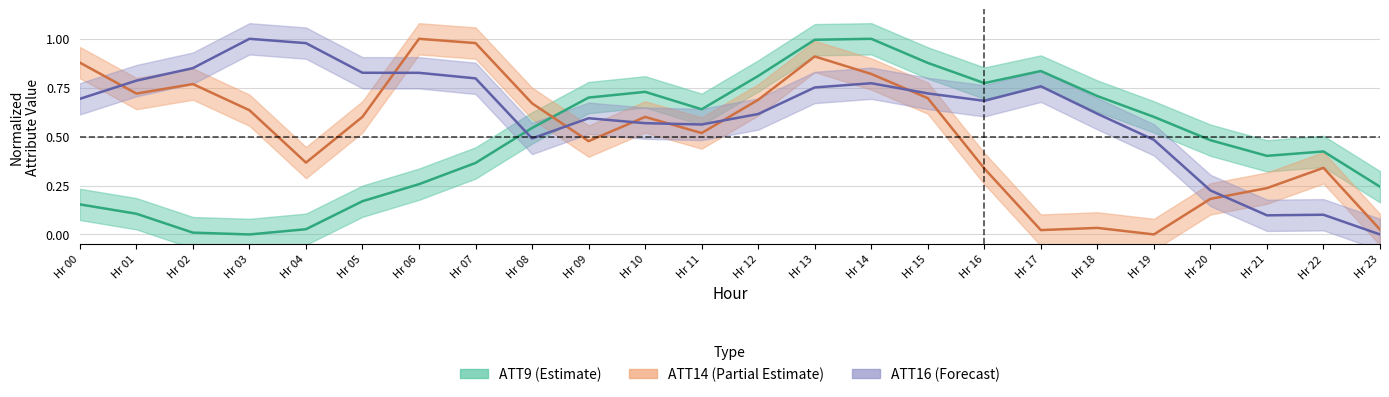

Is the value of ATT16 at Hr 17 greater than the value of ATT9 at Hr 20?

Yes